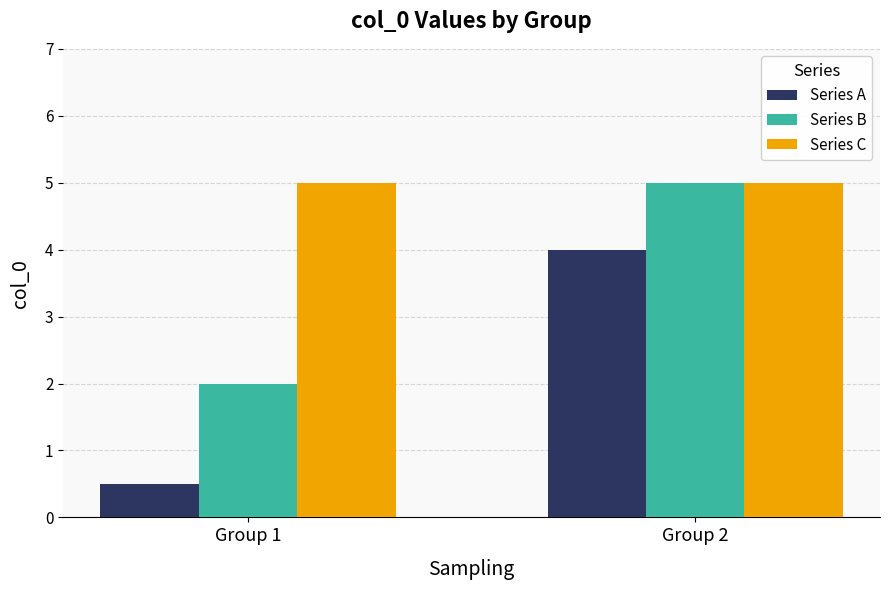

What is the average value of the Series B series?

3.5